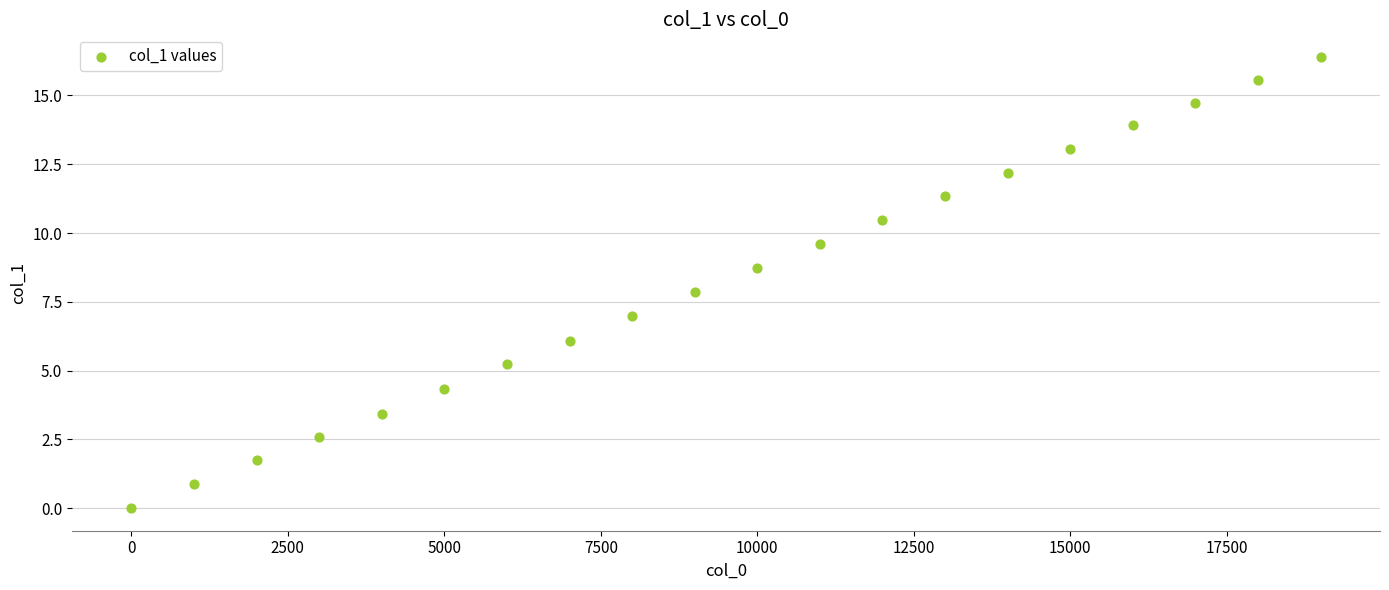

What is the range of Y values (max minus min)?

16.4